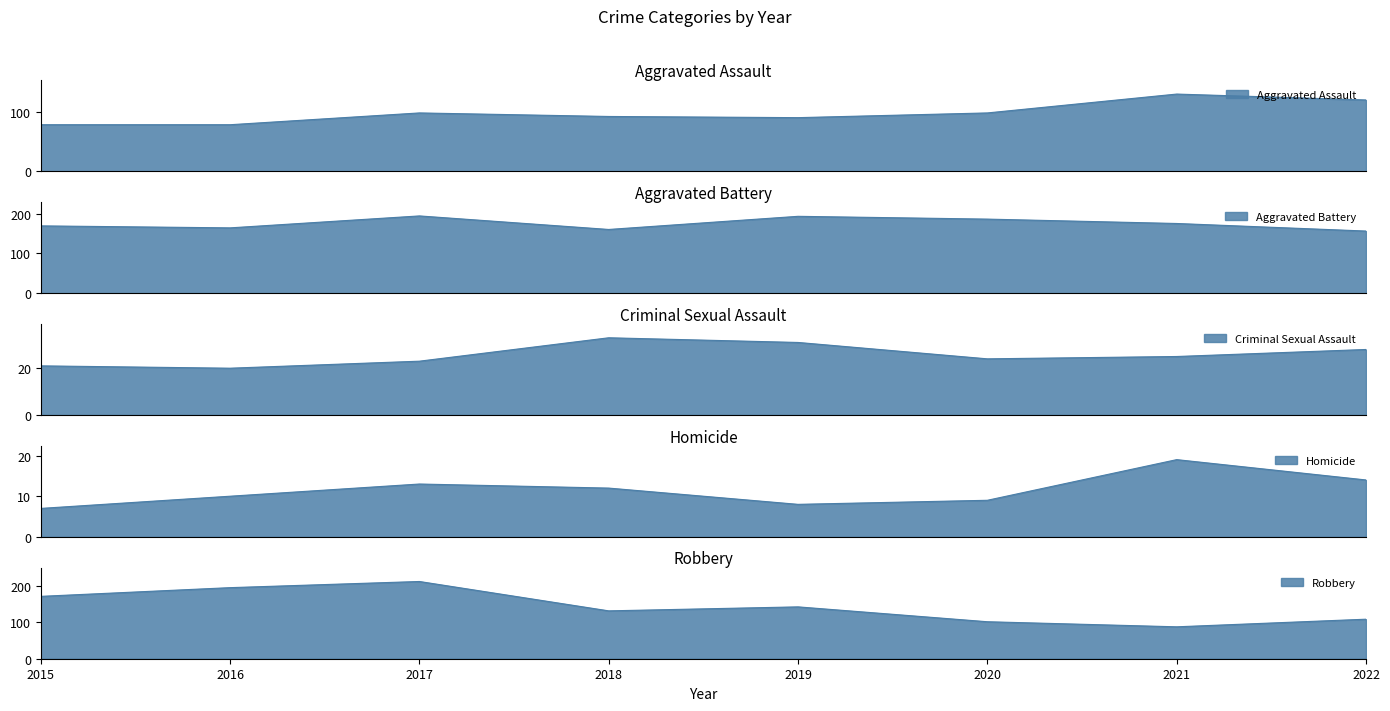

How many interior local valleys does the Aggravated Assault series have?

1